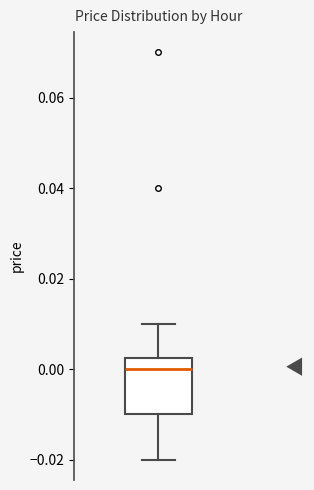

Transcribe this box plot: give where the median line is, the range the box spans, and where the two whiskers end, as read against the y-axis. The values are not printed on the chart, so give them approximately, as read against the axis.

median 0.000, box -0.010 to 0.002, whiskers -0.020 to 0.010